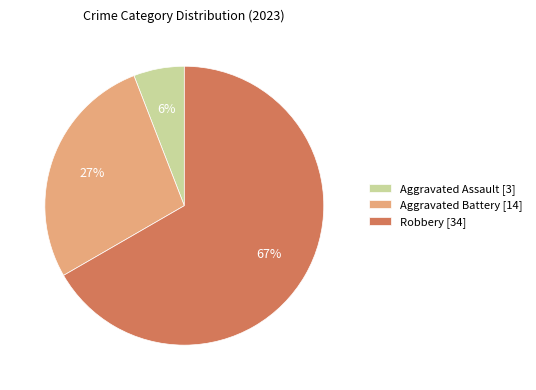

Which has a higher value, Robbery [34] or Aggravated Assault [3]?

Robbery [34]